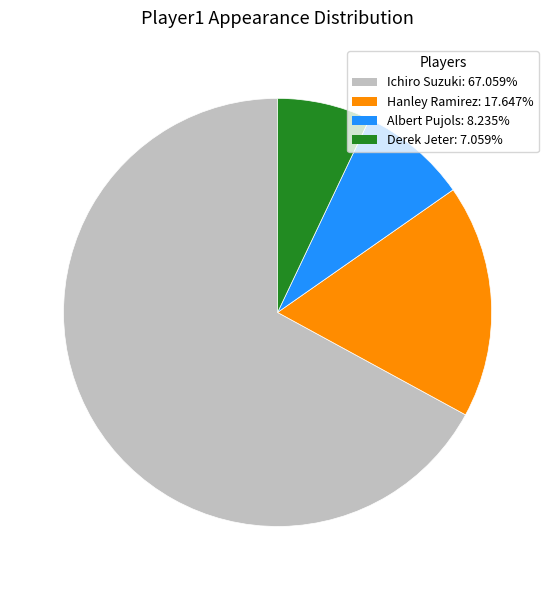

Does any single category account for the majority?

Yes